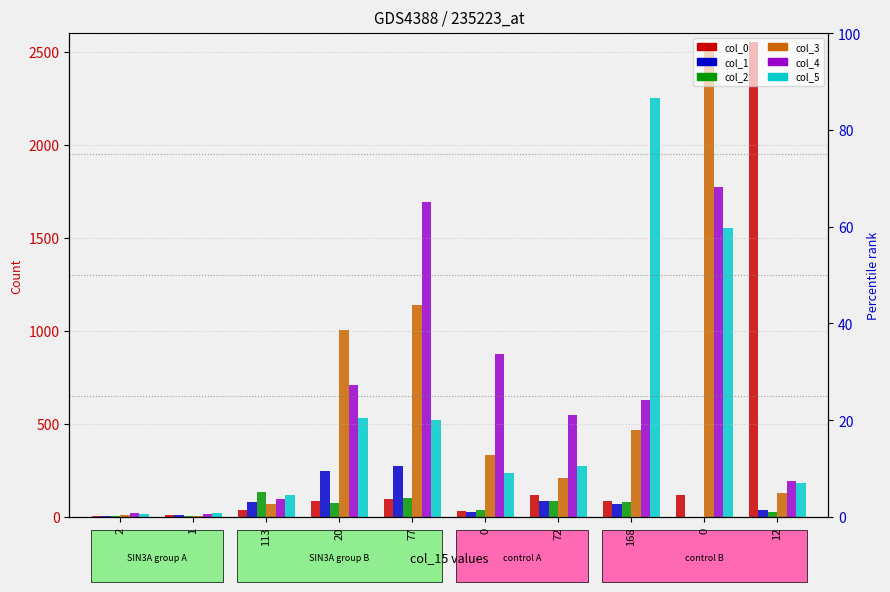

What are all the series names shown in the legend?

col_0, col_1, col_2, col_3, col_4, col_5